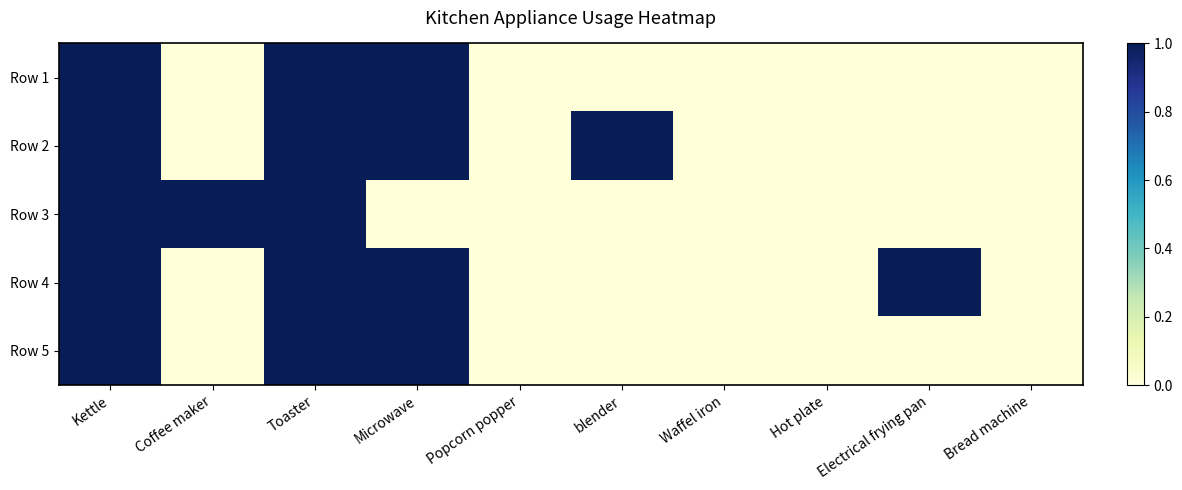

Which series has the largest range (max minus min)?

Row 1